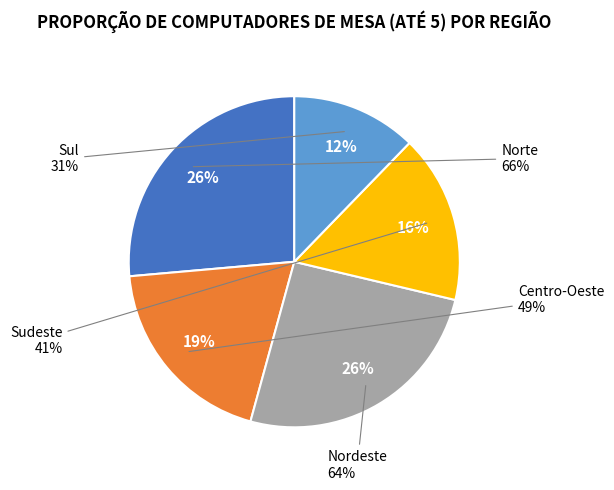

Is the sum of Sul and Centro-Oeste greater than half?

No